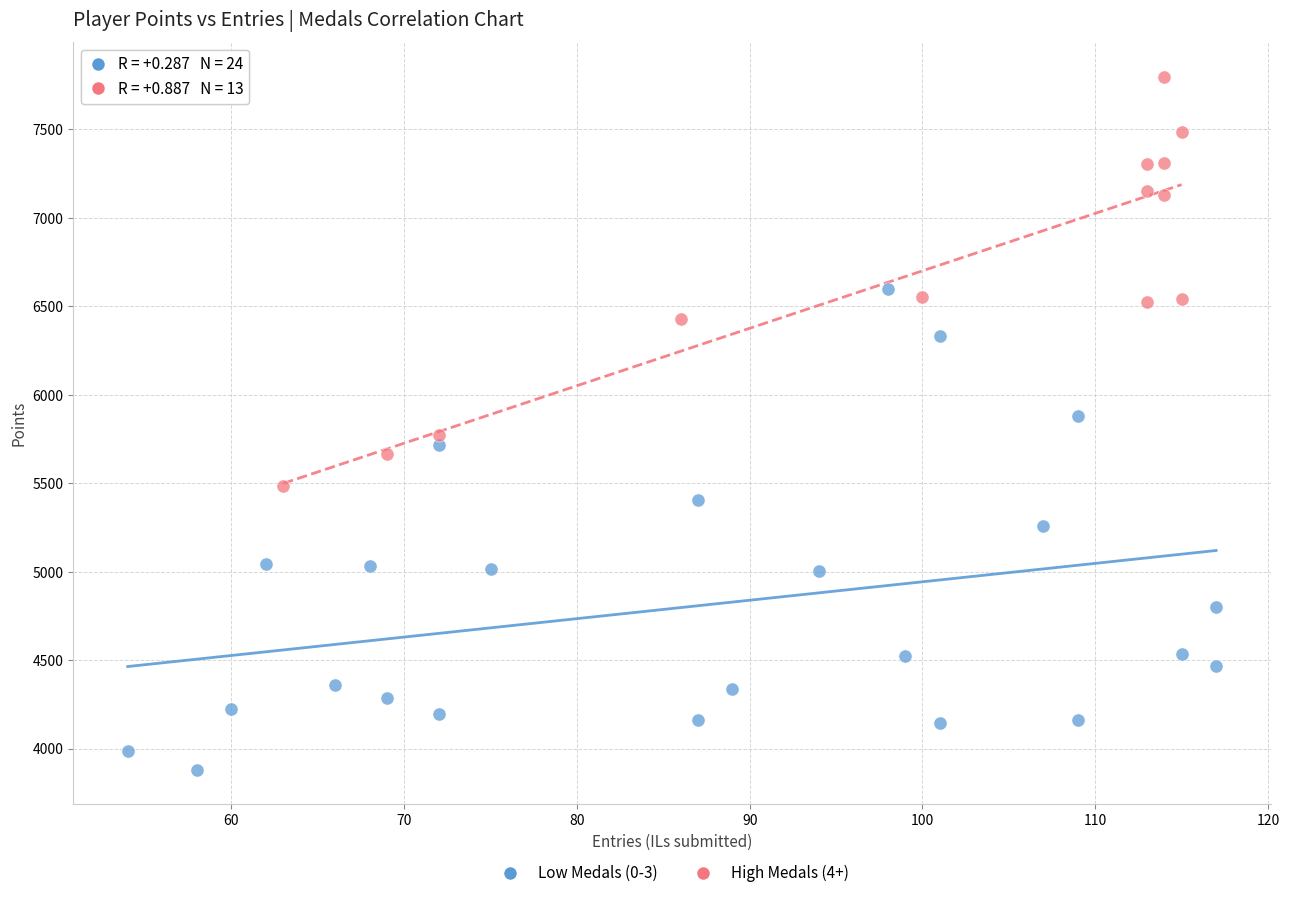

Which series has the widest spread of Y values?

Low Medals (0-3)